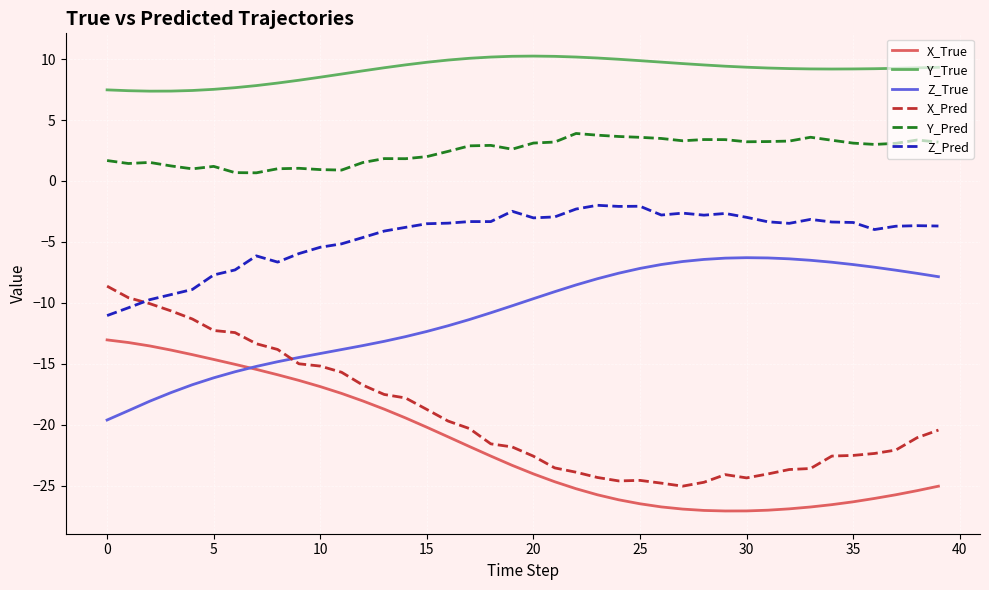

Which series has the largest total across all categories?

Y_True